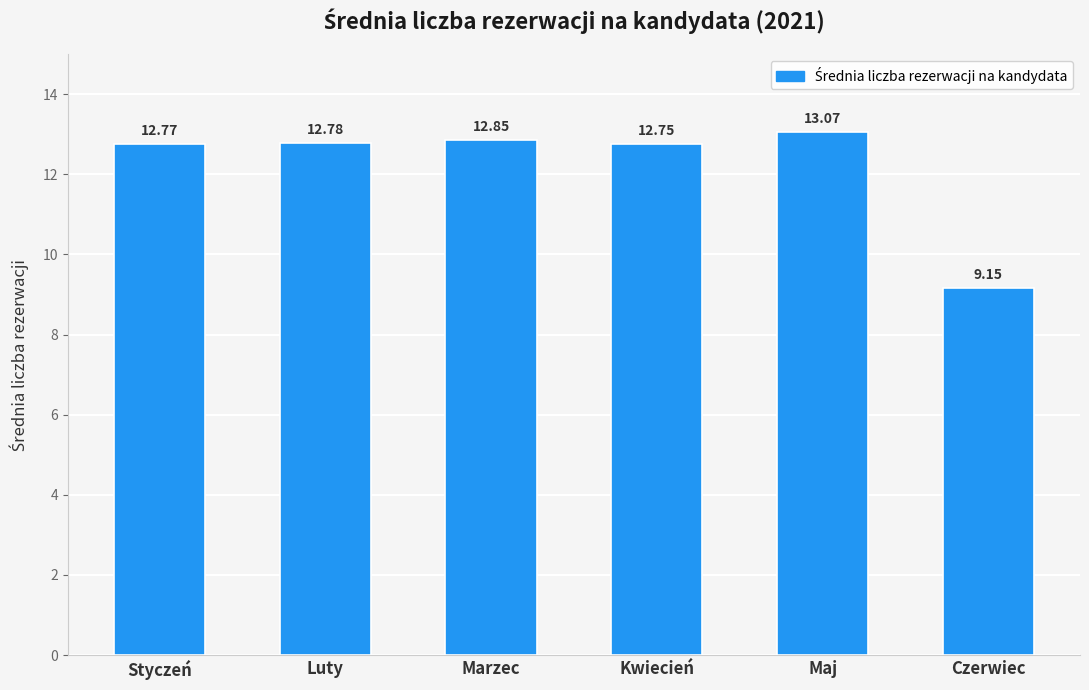

What is the ratio of the value at Czerwiec to the value at Luty?

0.7